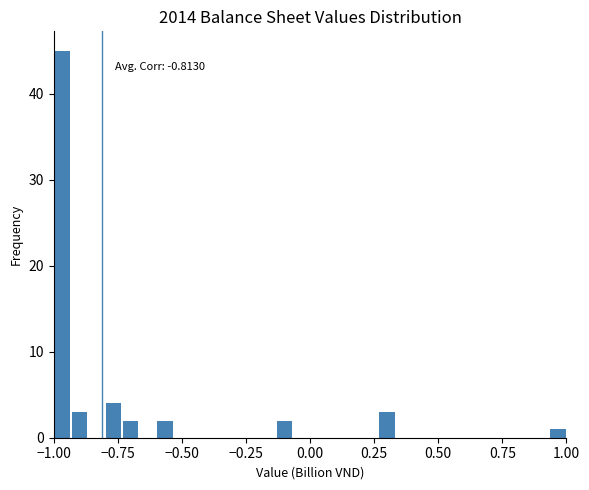

Around what value on the x-axis is the tallest bar? Give the approximate position of its centre, as read against the axis.

-0.95